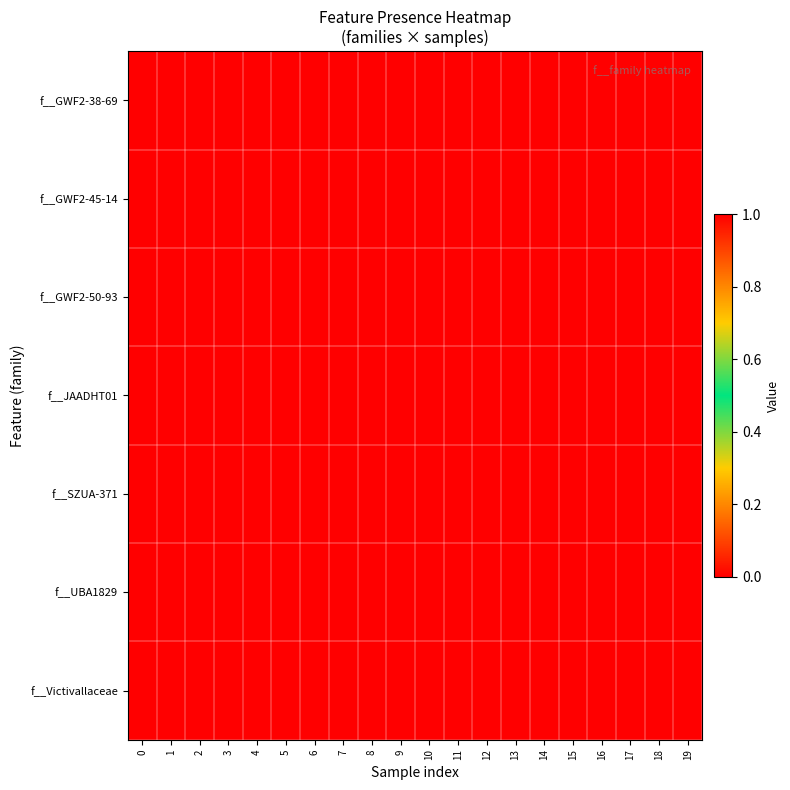

Reading left to right, list all the values displayed in this chart.

row_0: 0=1	1=0	2=0	3=0	4=0	5=0	6=0	7=0	8=0	9=0	10=0	11=0	12=0	13=0	14=0	15=0	16=0	17=0	18=0	19=0
row_1: 0=0	1=1	2=1	3=1	4=1	5=1	6=1	7=1	8=1	9=1	10=1	11=1	12=0	13=0	14=0	15=0	16=0	17=0	18=0	19=0
row_2: 0=0	1=0	2=0	3=0	4=0	5=0	6=0	7=0	8=0	9=0	10=0	11=0	12=1	13=1	14=1	15=1	16=1	17=1	18=1	19=1
row_3: 0=0	1=0	2=0	3=0	4=0	5=0	6=0	7=0	8=0	9=0	10=0	11=0	12=0	13=0	14=0	15=0	16=0	17=0	18=0	19=0
row_4: 0=0	1=0	2=0	3=0	4=0	5=0	6=0	7=0	8=0	9=0	10=0	11=0	12=0	13=0	14=0	15=0	16=0	17=0	18=0	19=0
row_5: 0=0	1=0	2=0	3=0	4=0	5=0	6=0	7=0	8=0	9=0	10=0	11=0	12=0	13=0	14=0	15=0	16=0	17=0	18=0	19=0
row_6: 0=0	1=0	2=0	3=0	4=0	5=0	6=0	7=0	8=0	9=0	10=0	11=0	12=0	13=0	14=0	15=0	16=0	17=0	18=0	19=0